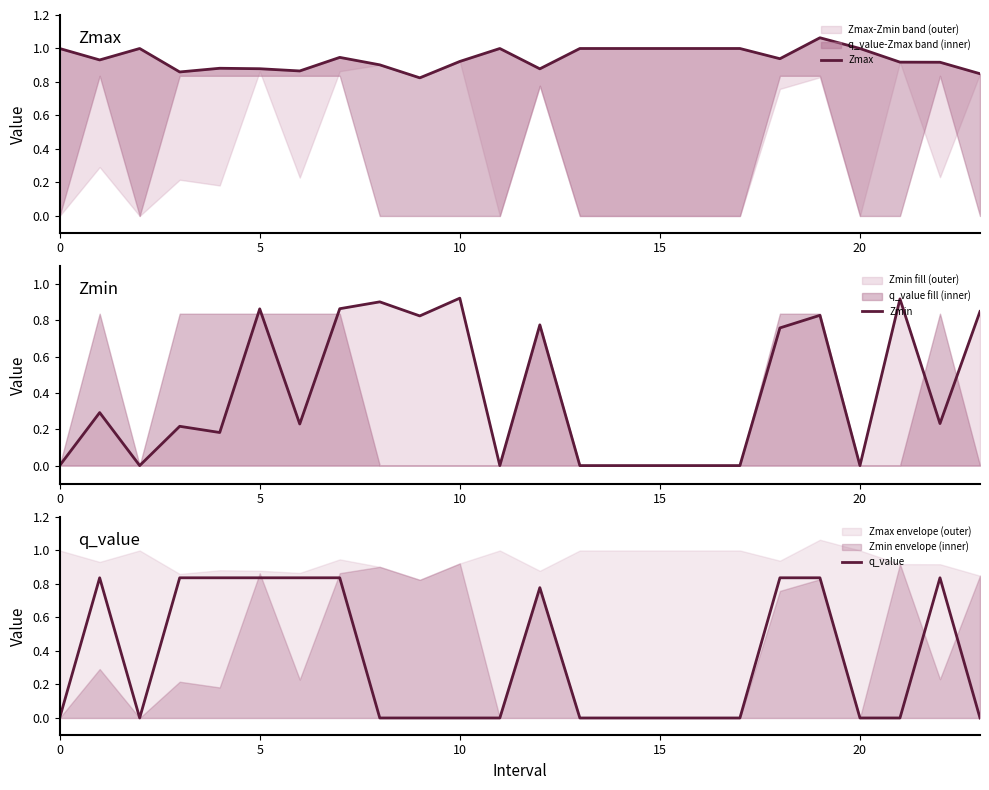

How many lines are shown in the chart?

3